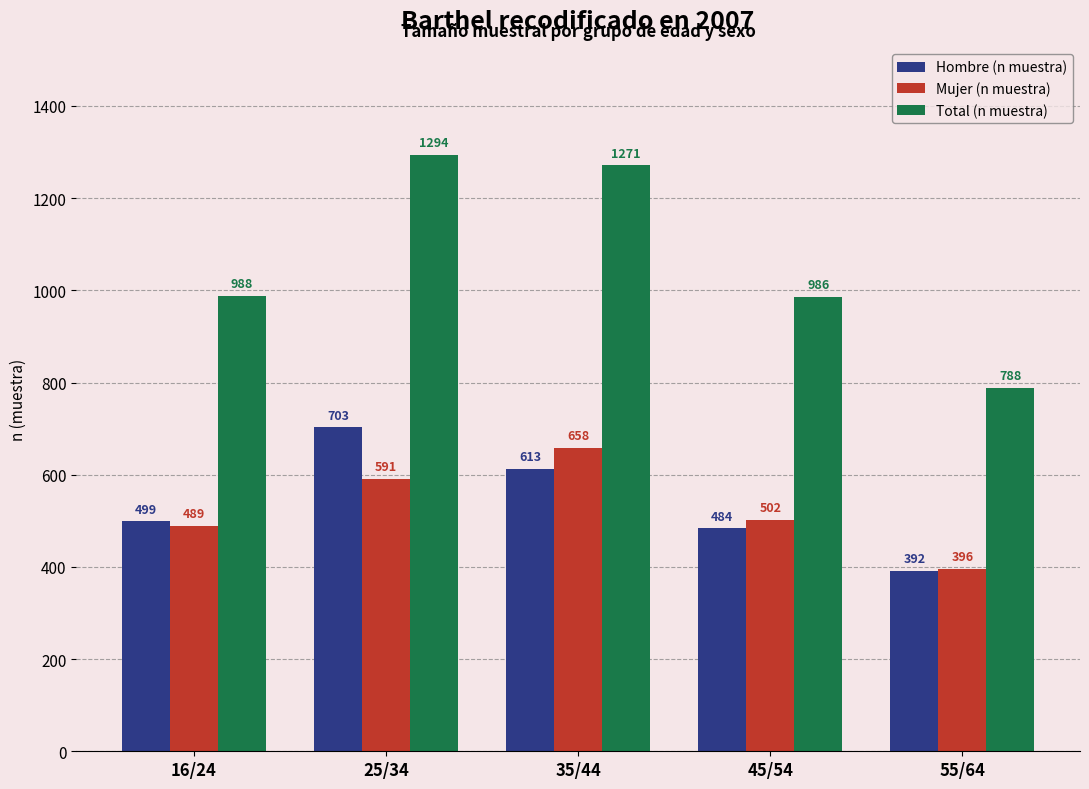

What are all the series names shown in the legend?

Hombre (n muestra), Mujer (n muestra), Total (n muestra)